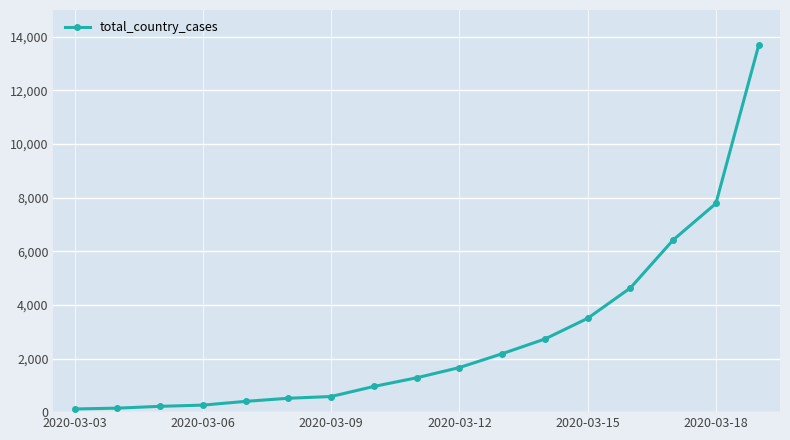

True or false: the data has more than 2 interior local peaks.

False